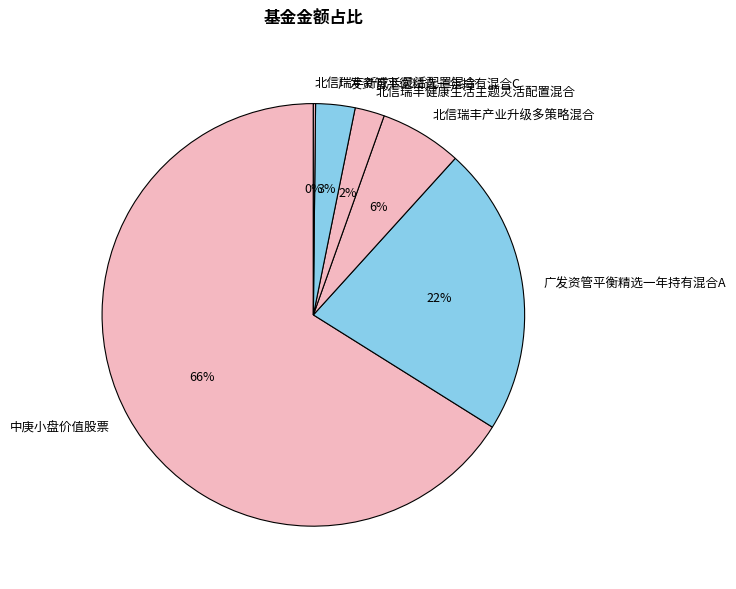

Is the sum of 中庚小盘价值股票 and 北信瑞丰产业升级多策略混合 greater than half?

Yes